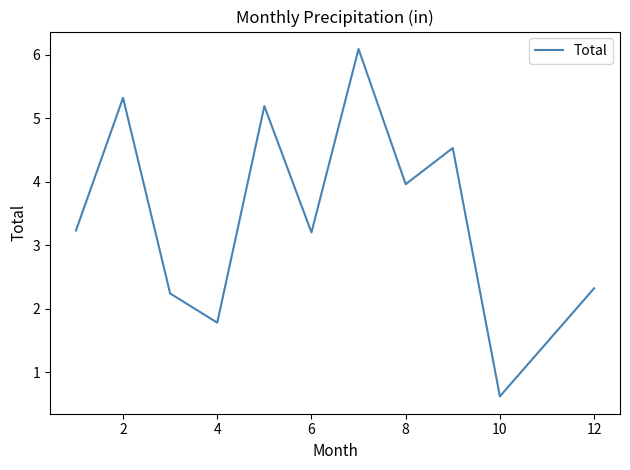

Is this an area chart (filled region under the line)?

No